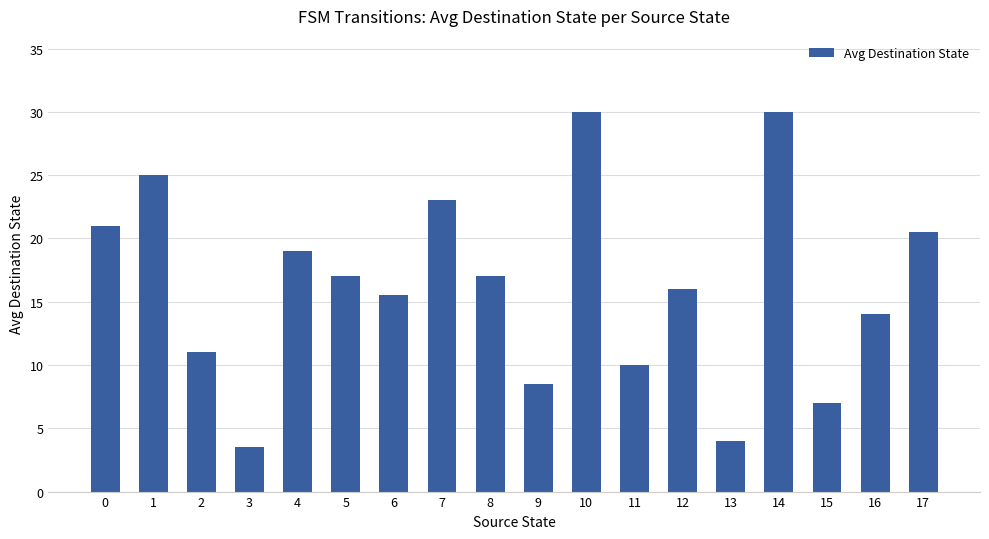

What is the value of the 6th bar from the left?

17.0